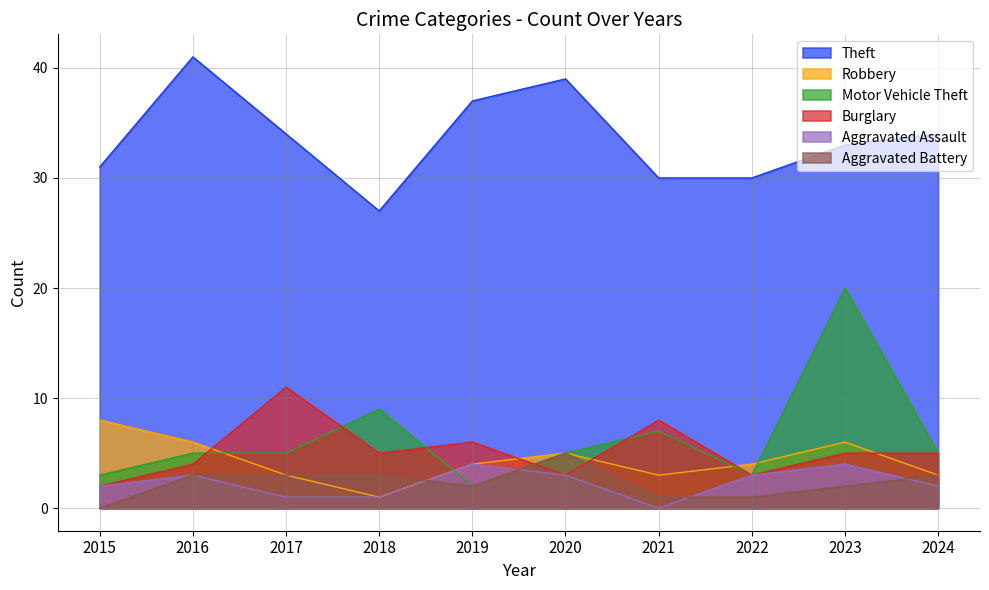

What is the sum of all Theft values?

336